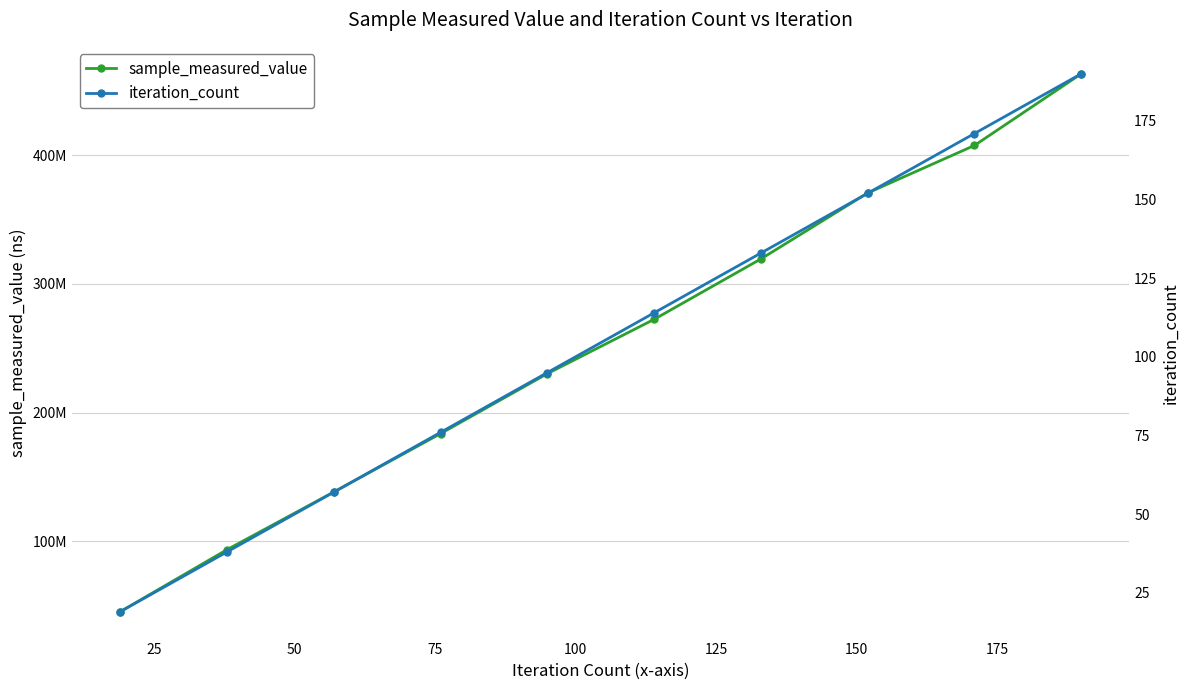

How many distinct data groups are displayed?

2